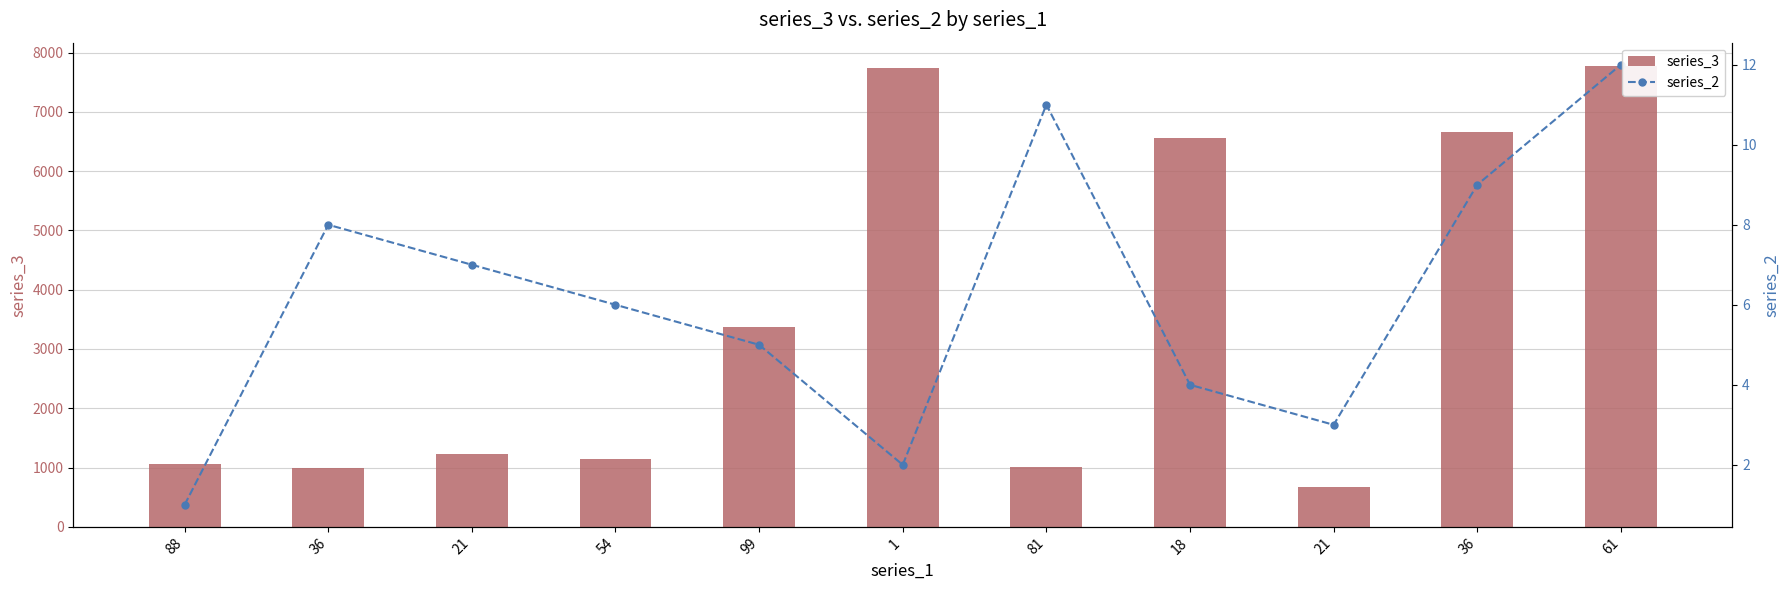

Which label corresponds to the smallest value in the chart?

88